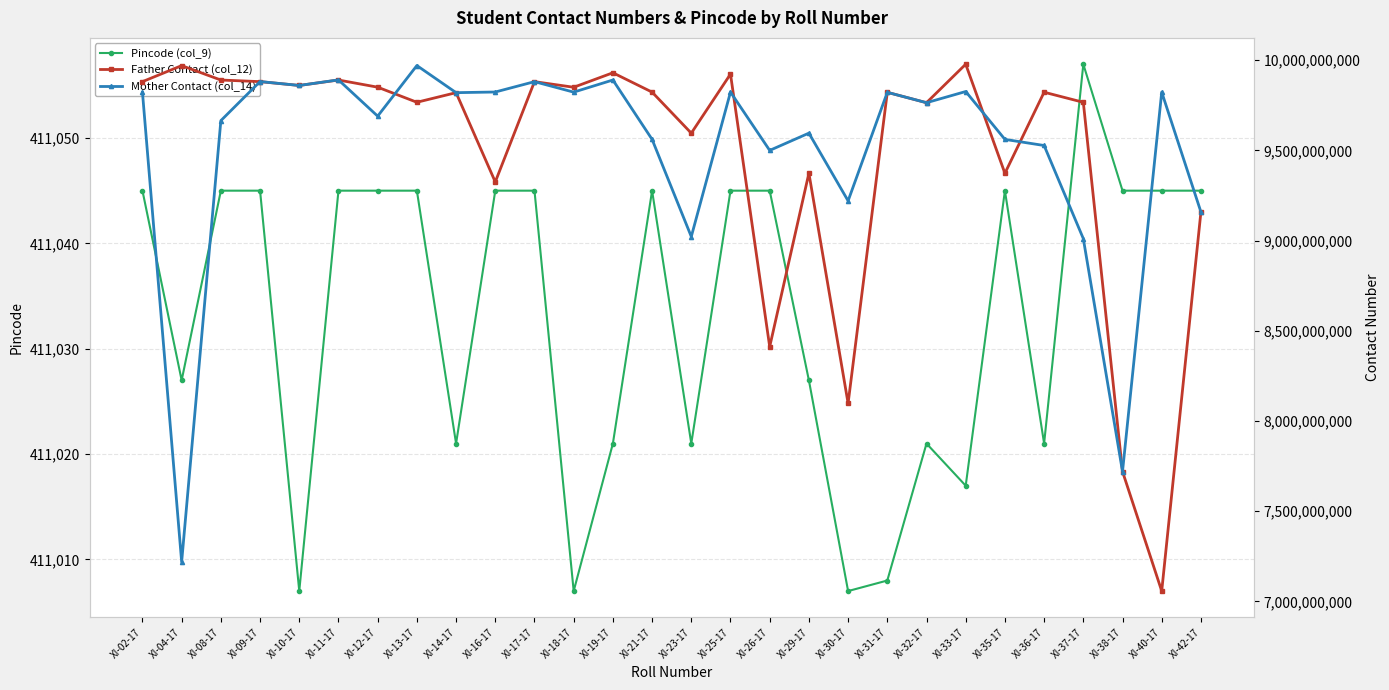

Which series has the widest spread of values?

Father Contact (col_12)